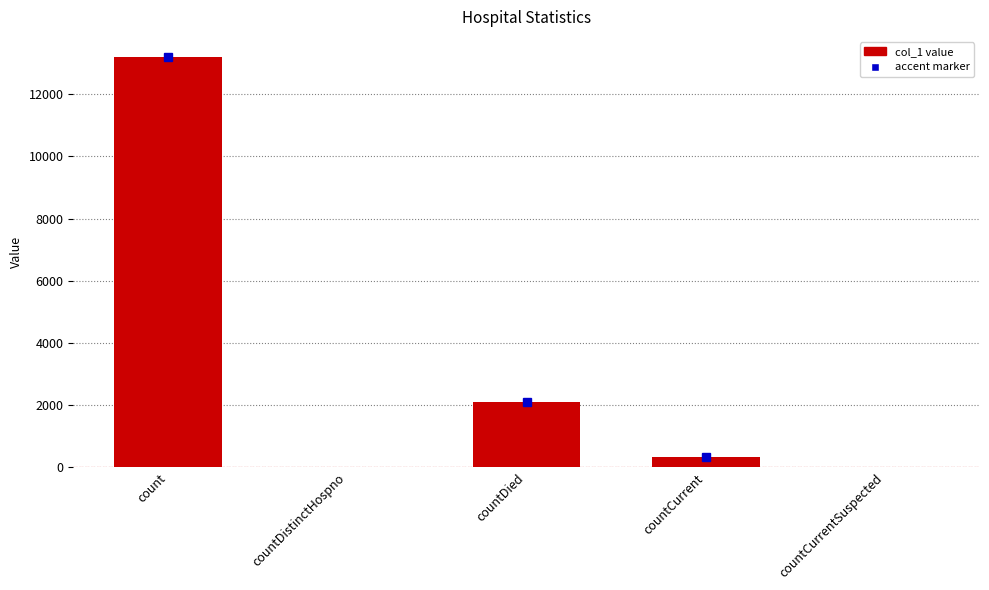

Read the value at count, to the nearest 100.

13200